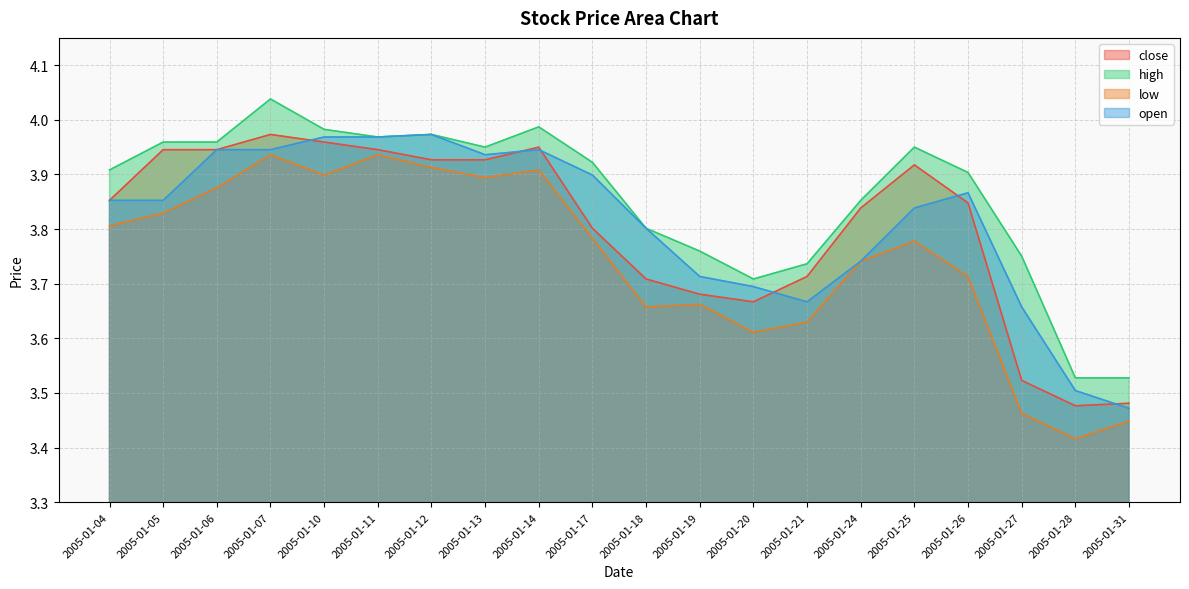

Rank the series by their maximum value, from lowest to highest.

low, close, open, high